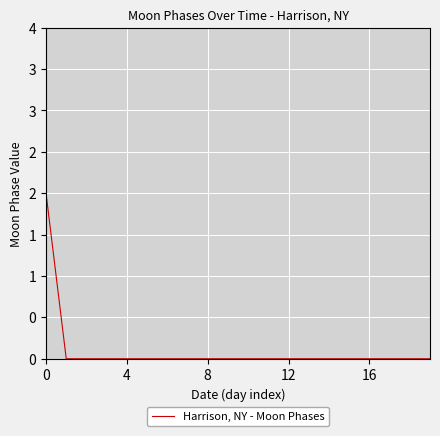

Reading left to right, transcribe all the data shown in this chart.

2	0	0	0	0	0	0	0	0	0	0	0	0	0	0	0	0	0	0	0